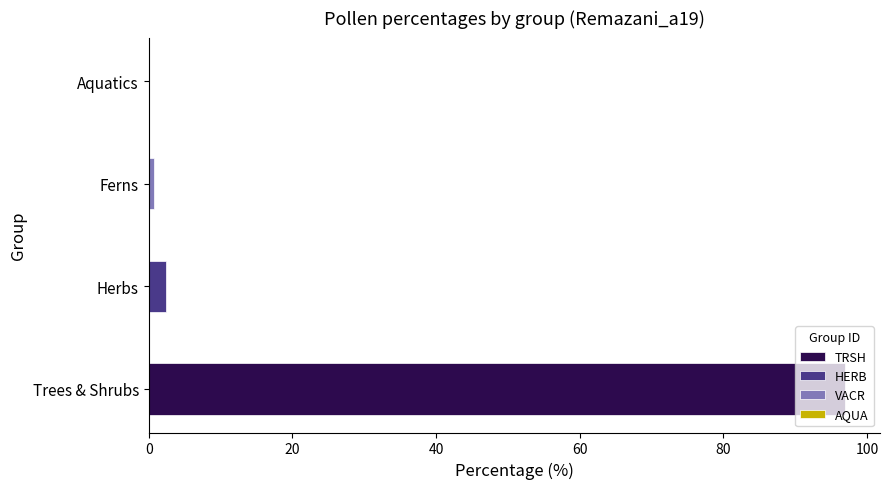

What are all the series names shown in the legend?

TRSH, HERB, VACR, AQUA